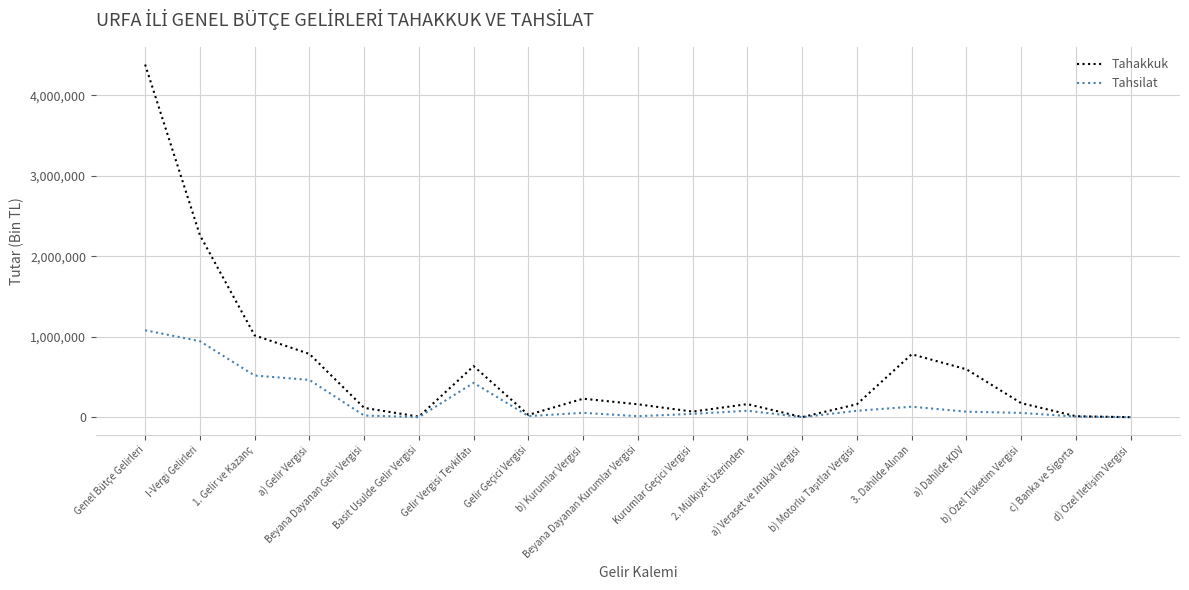

Rank the series by their maximum value, from lowest to highest.

Tahsilat, Tahakkuk